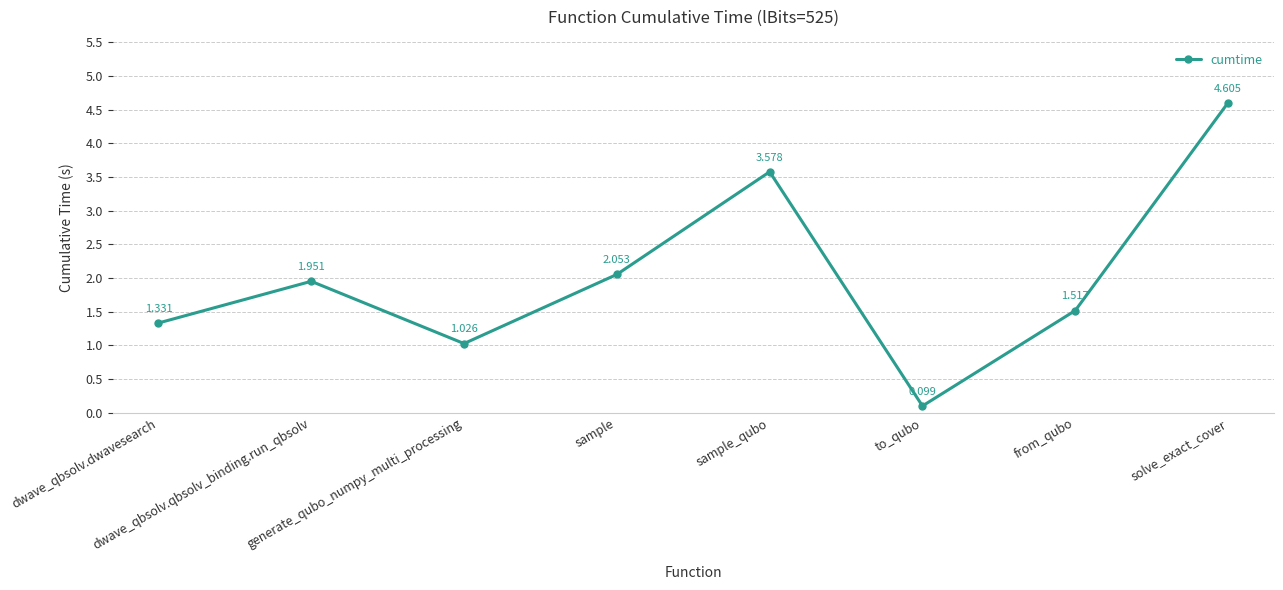

At which label is the value closest to 2?

dwave_qbsolv.qbsolv_binding.run_qbsolv